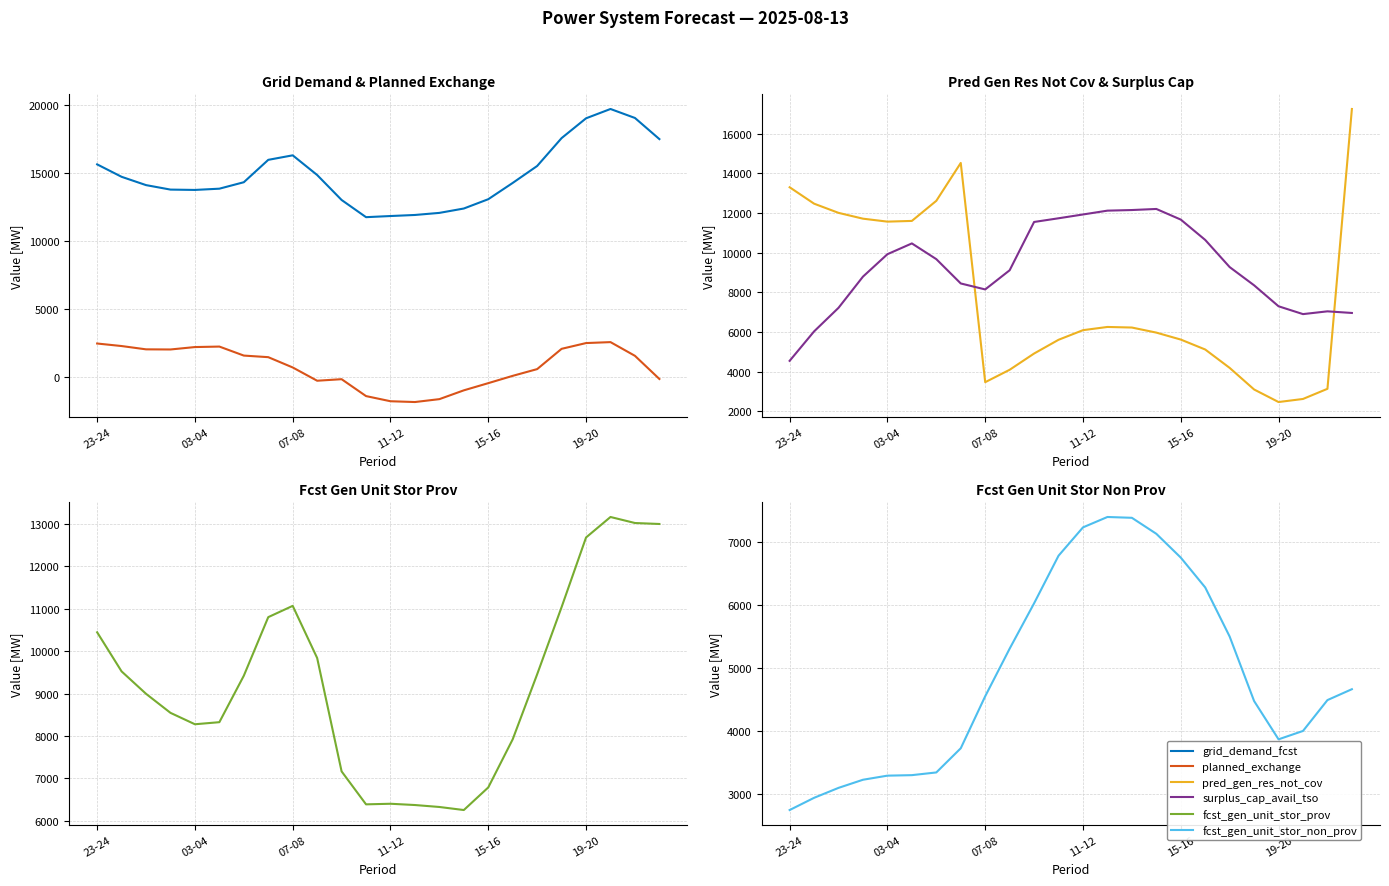

At how many categories does at least one series exceed 5102?

24